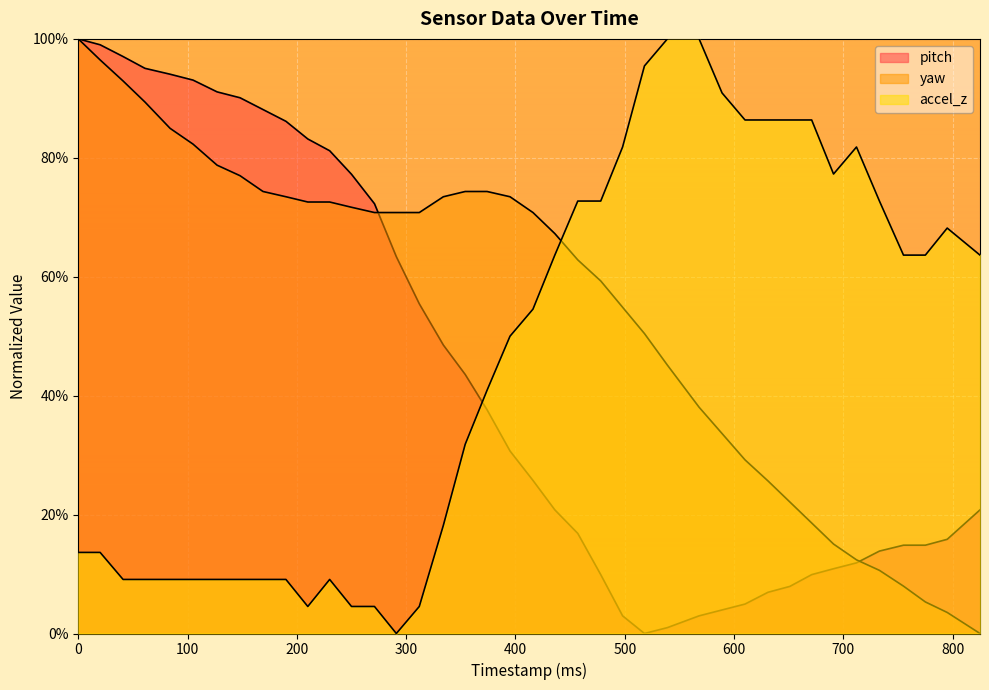

True or false: yaw has more than 1 interior local peaks.

False